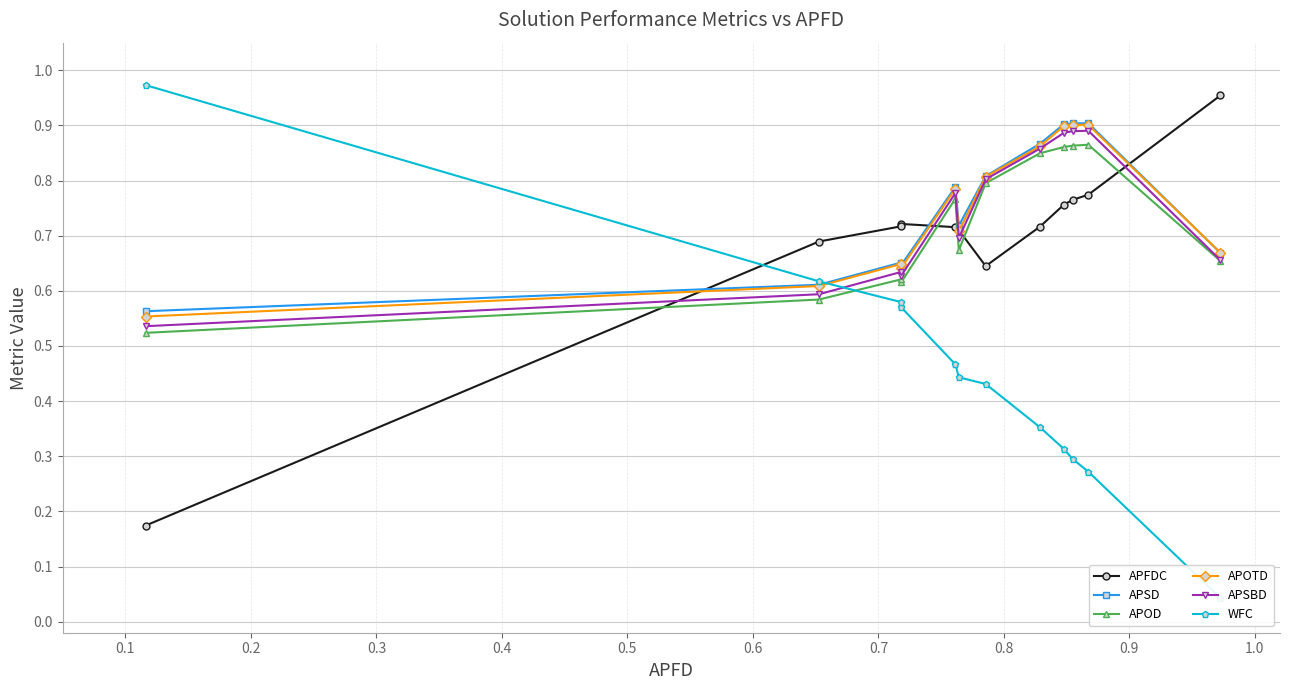

The APOD series shows 1.4 at 0.2. True or false?

False